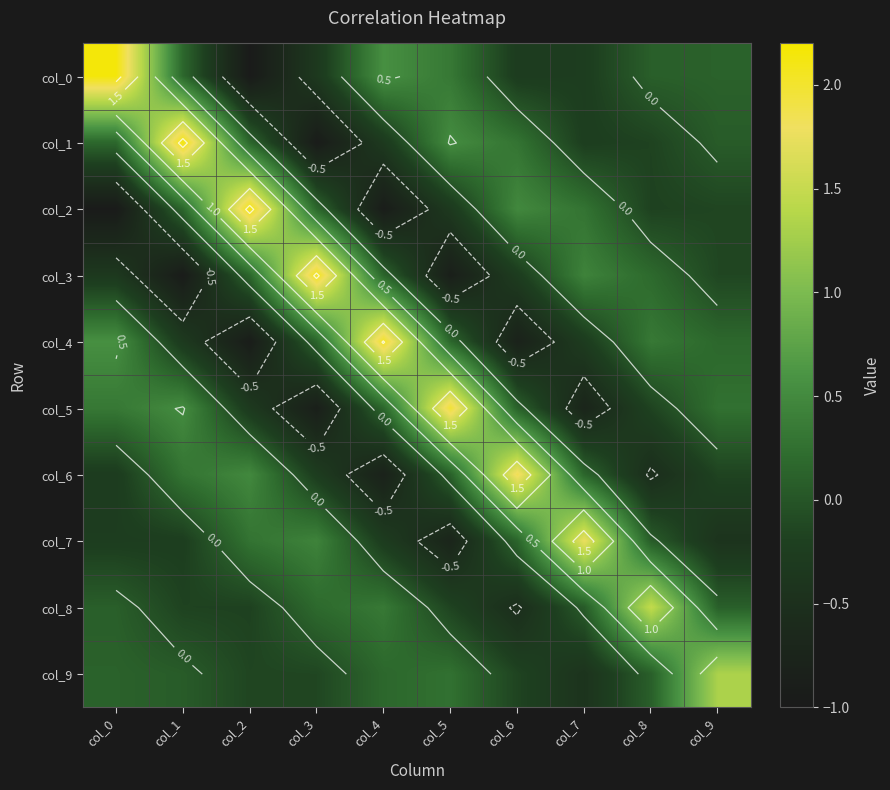

Which category has the highest value across all series?

col_0